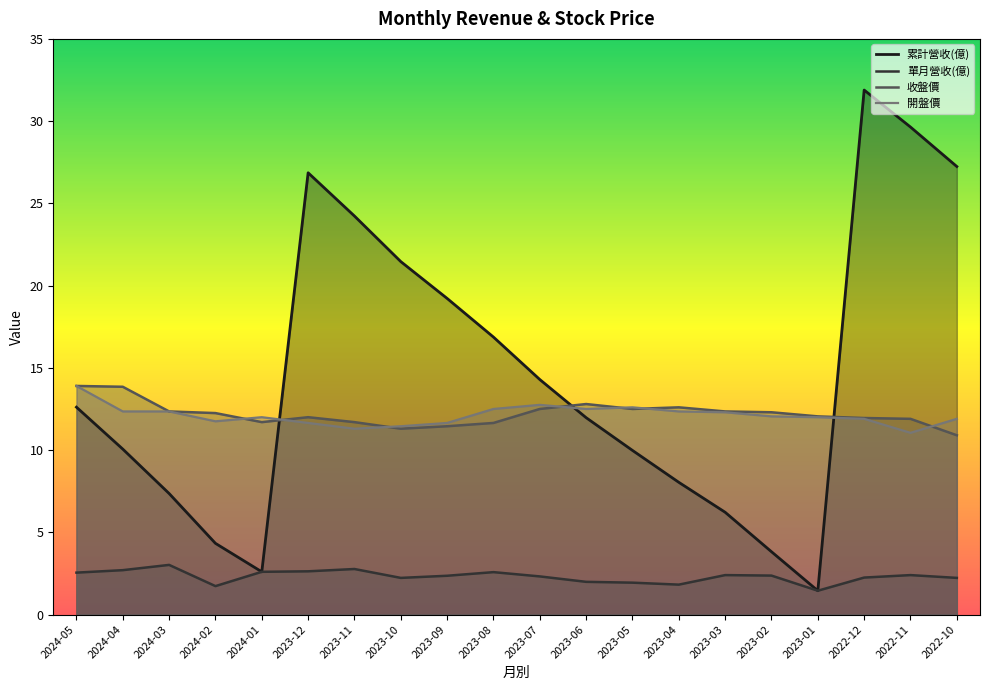

Count the number of categories in the chart.

20